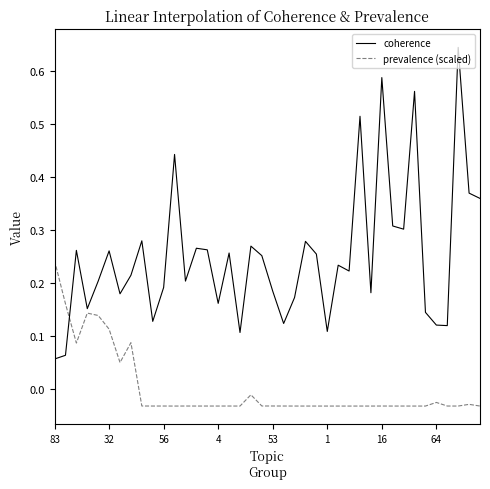

Which series has the largest total across all categories?

coherence